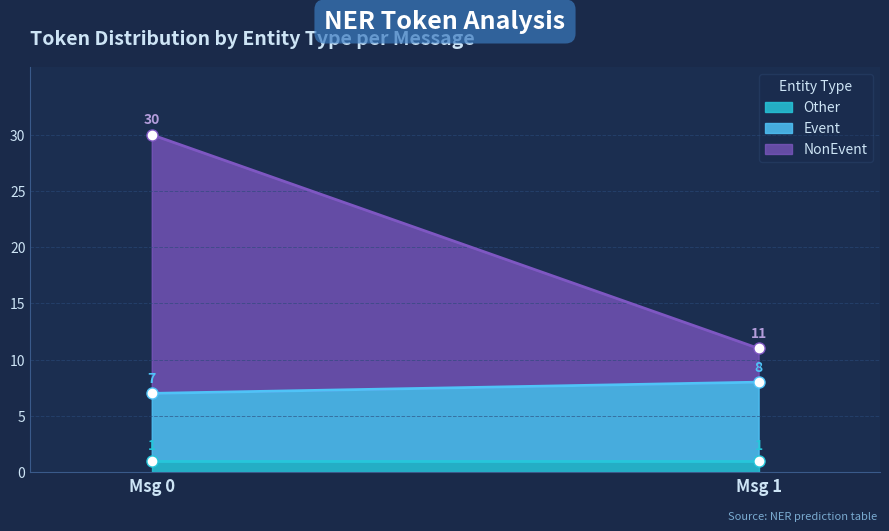

Reading right to left, list the values for the Other series.

Msg 1=1	Msg 0=1